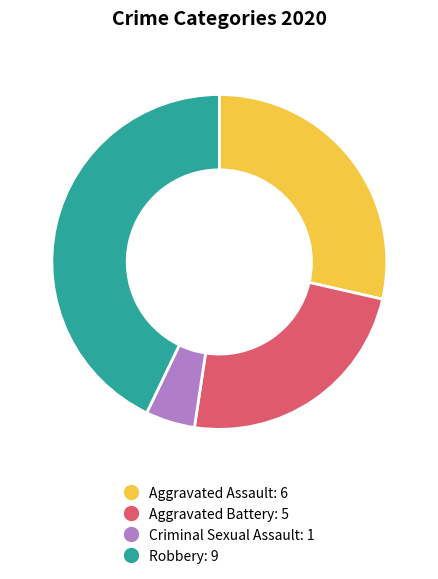

Is there a majority slice in this chart?

No